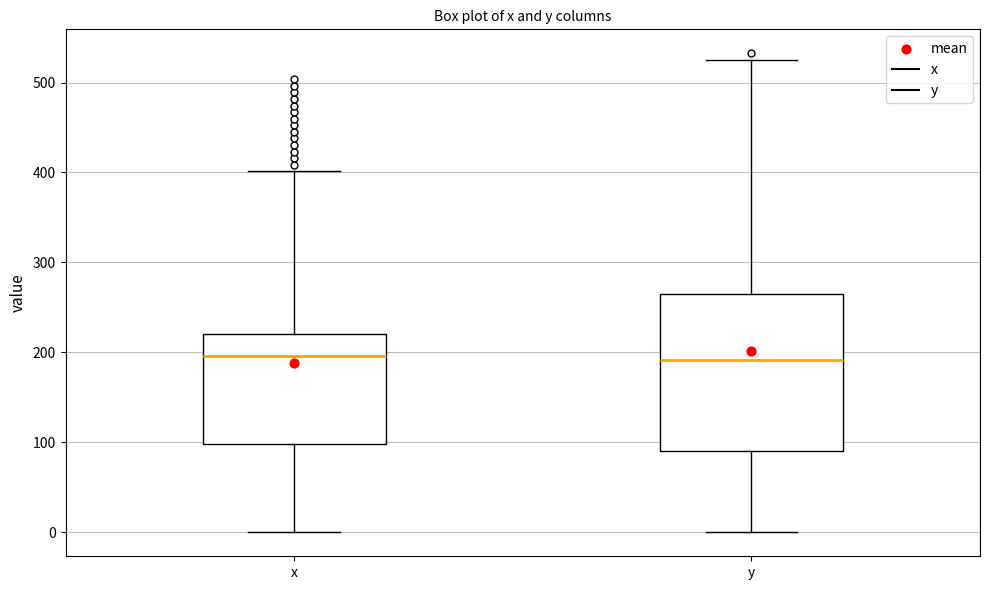

Reading left to right, transcribe this box plot: for each box, give where its median line is, the range the box spans, and where its two whiskers end, as read against the y-axis. The values are not printed on the chart, so give them approximately, as read against the axis.

x: median 200, box 100 to 220, whiskers 0 to 400
y: median 190, box 90 to 270, whiskers 0 to 530